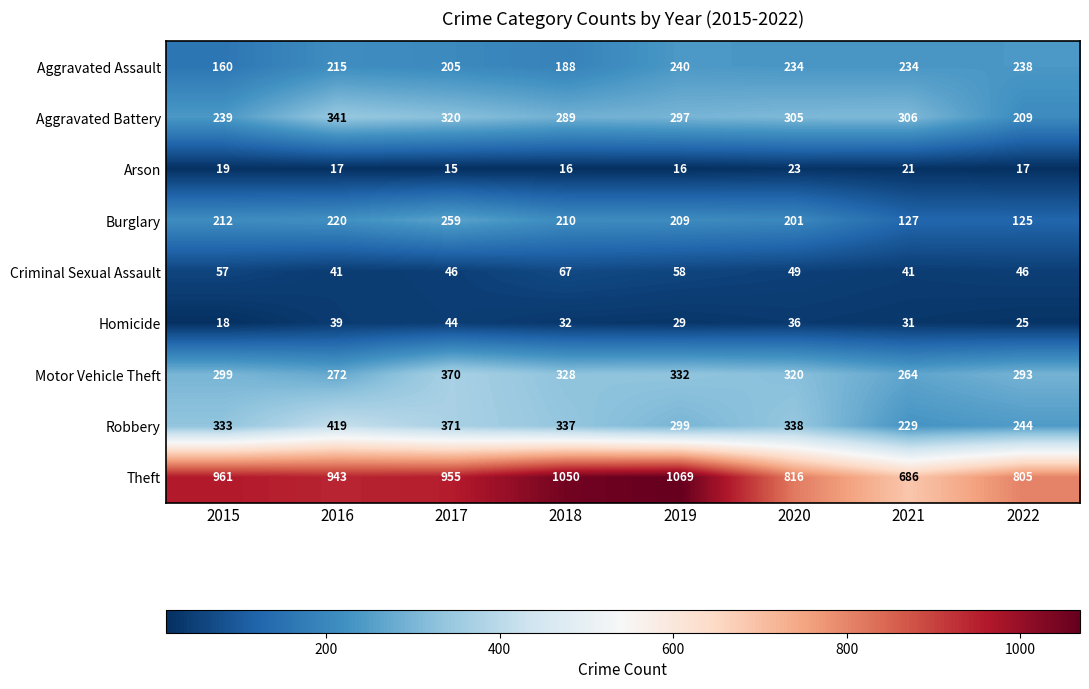

Is it true that Aggravated Battery equals 297 at 2019?

True